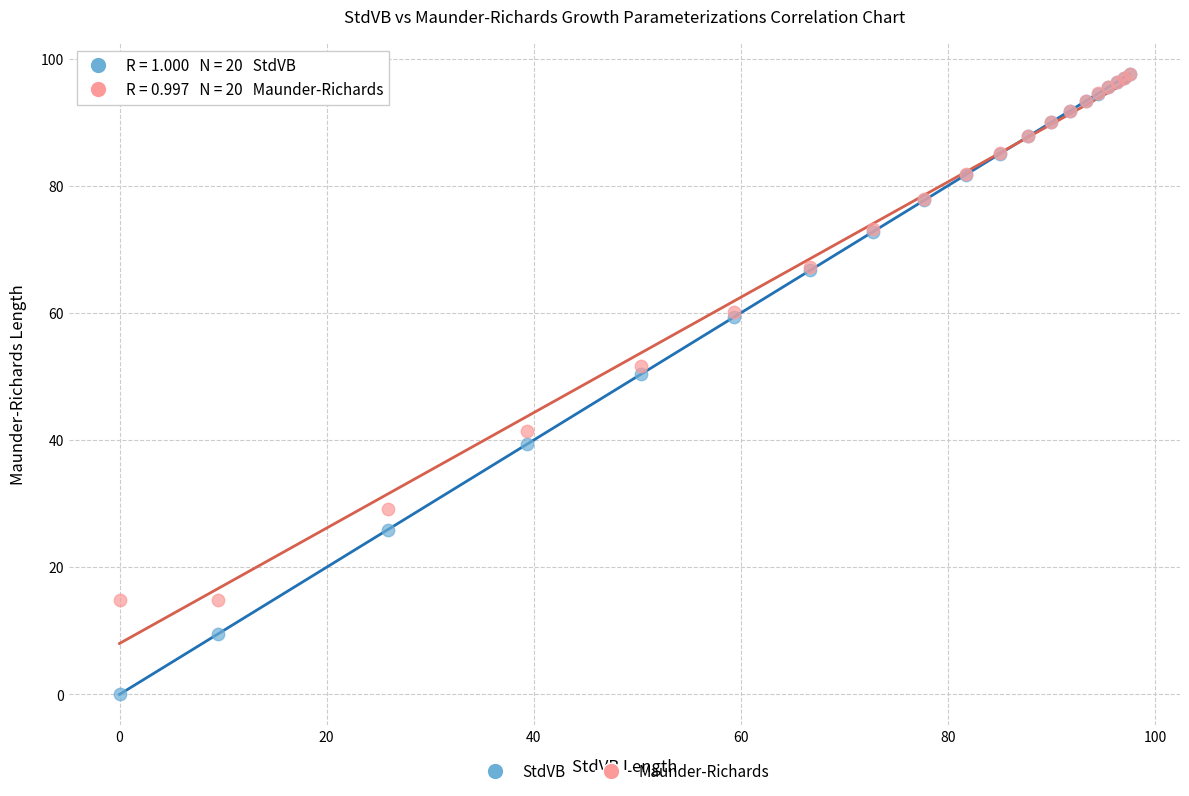

In the StdVB series, what Y value is closest to 48?

50.3